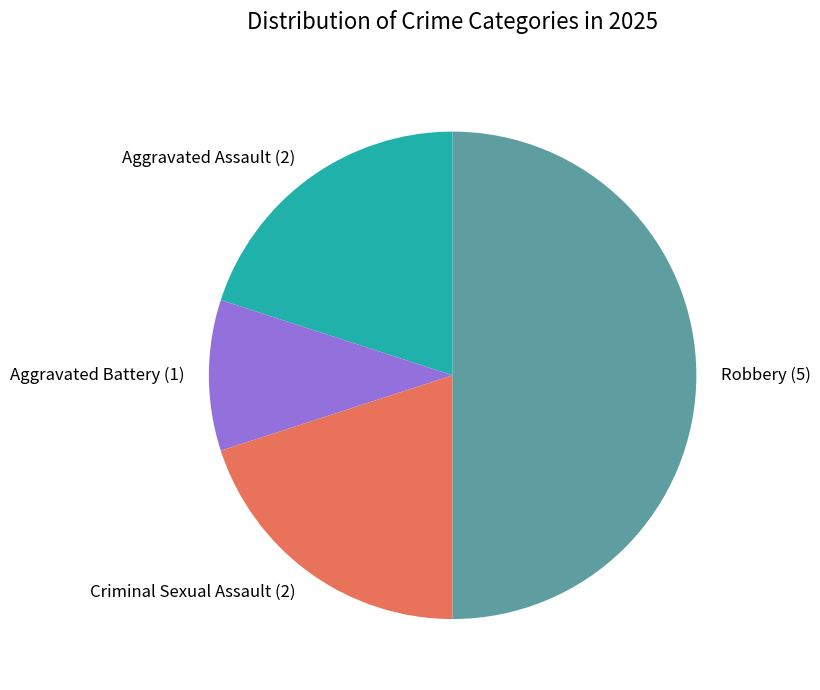

Is it true that Aggravated Battery is 10% of the pie?

True